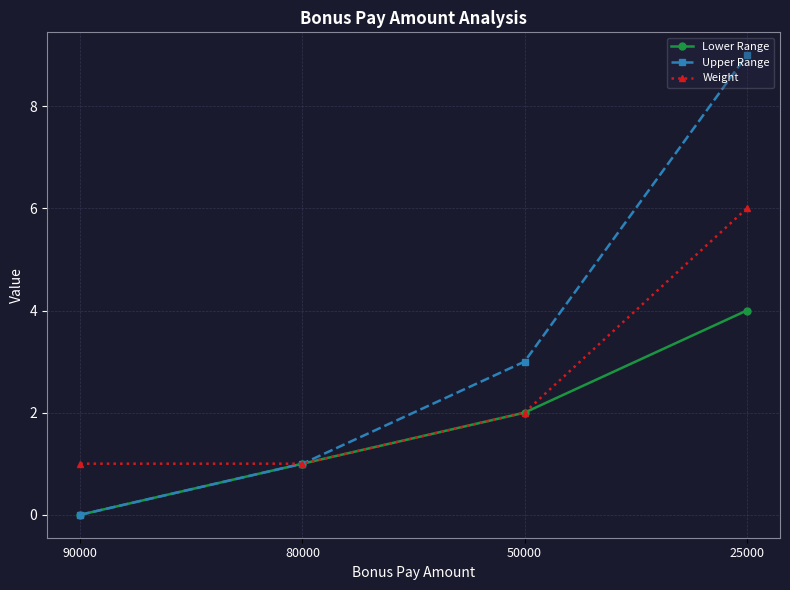

What value does the Weight series have at 25000?

6